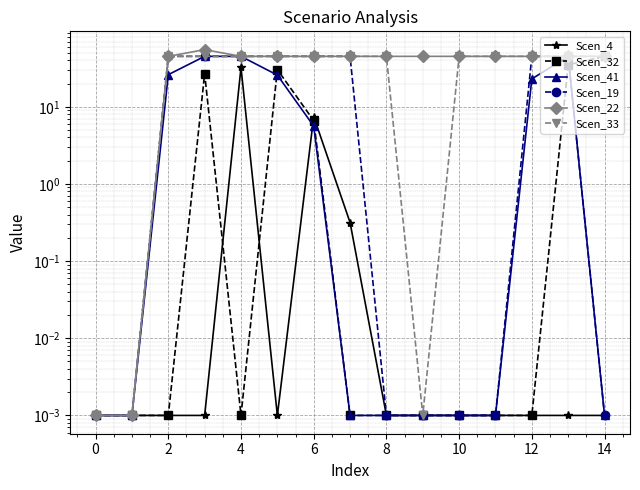

True or false: Scen_4 and Scen_22 cross at least once.

False